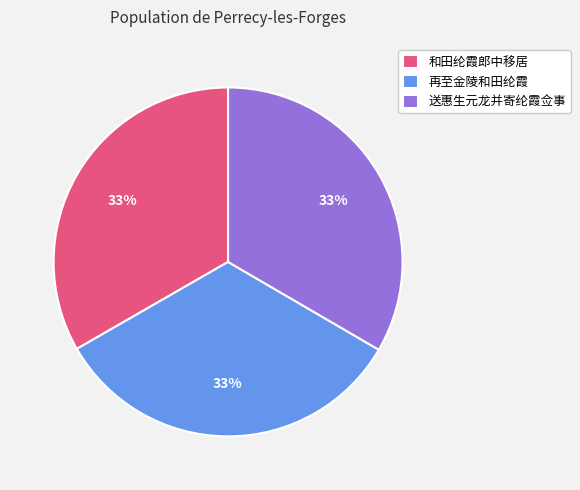

How many segments does this pie chart have?

3